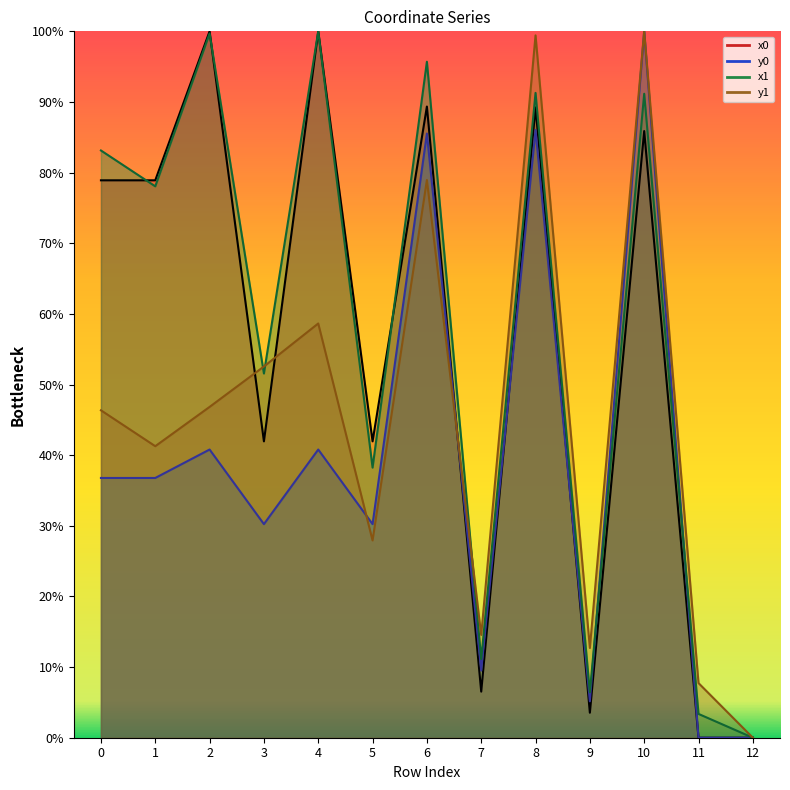

Which series has the largest total across all categories?

x1 line